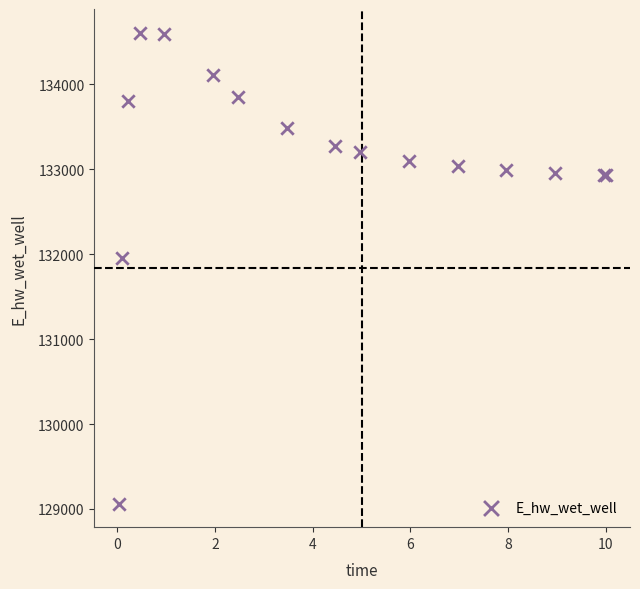

What Y value in the scatter plot is closest to 131835?

131956.5